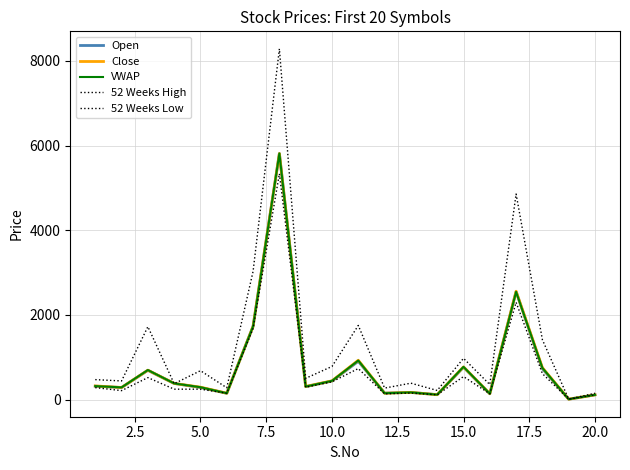

What is the difference between the second highest and second lowest values in the Close series?

2448.0